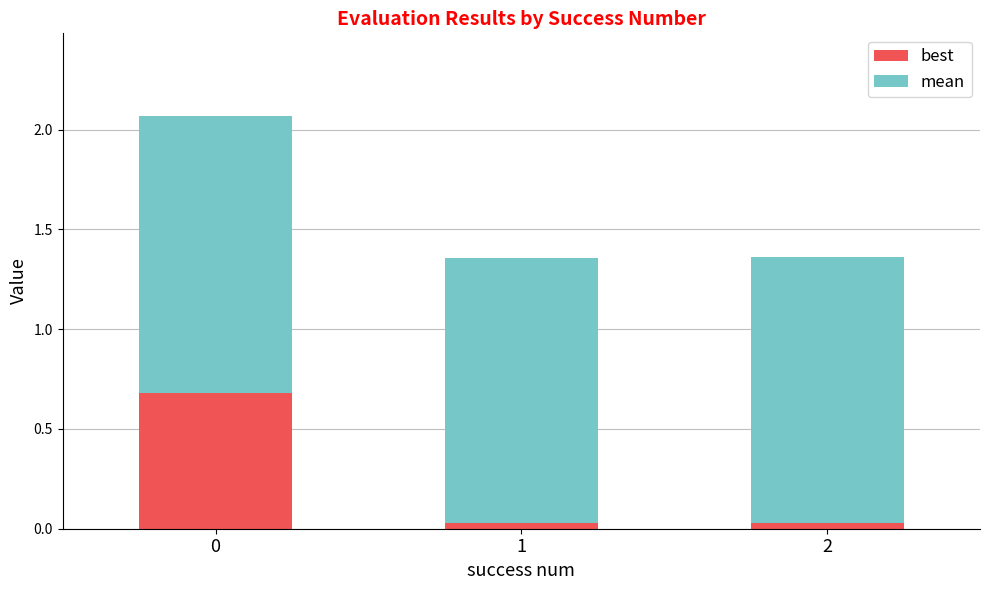

What is the difference between the best values at 0 and 1?

0.7